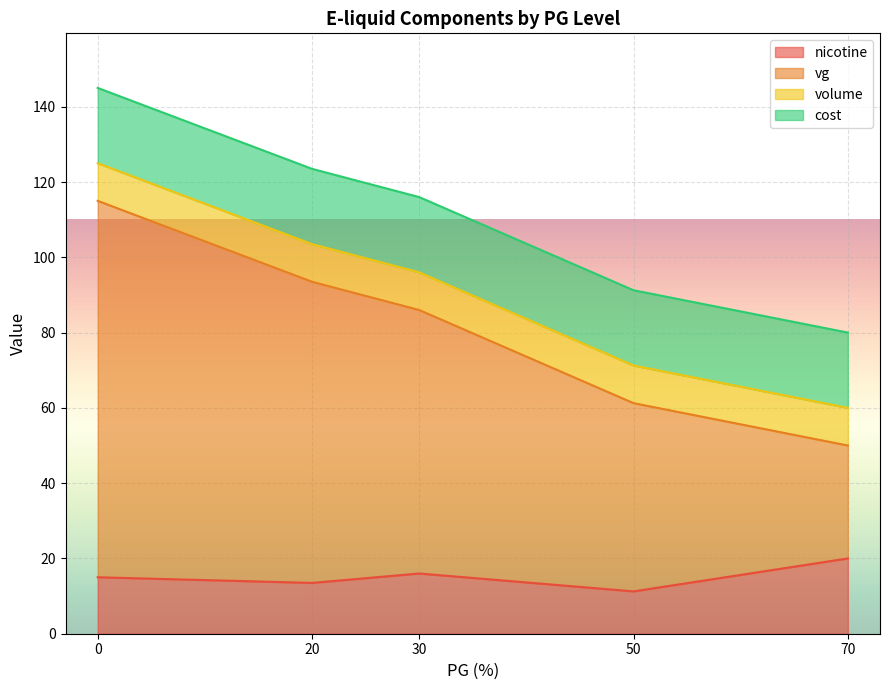

Which series has the largest range (max minus min)?

vg